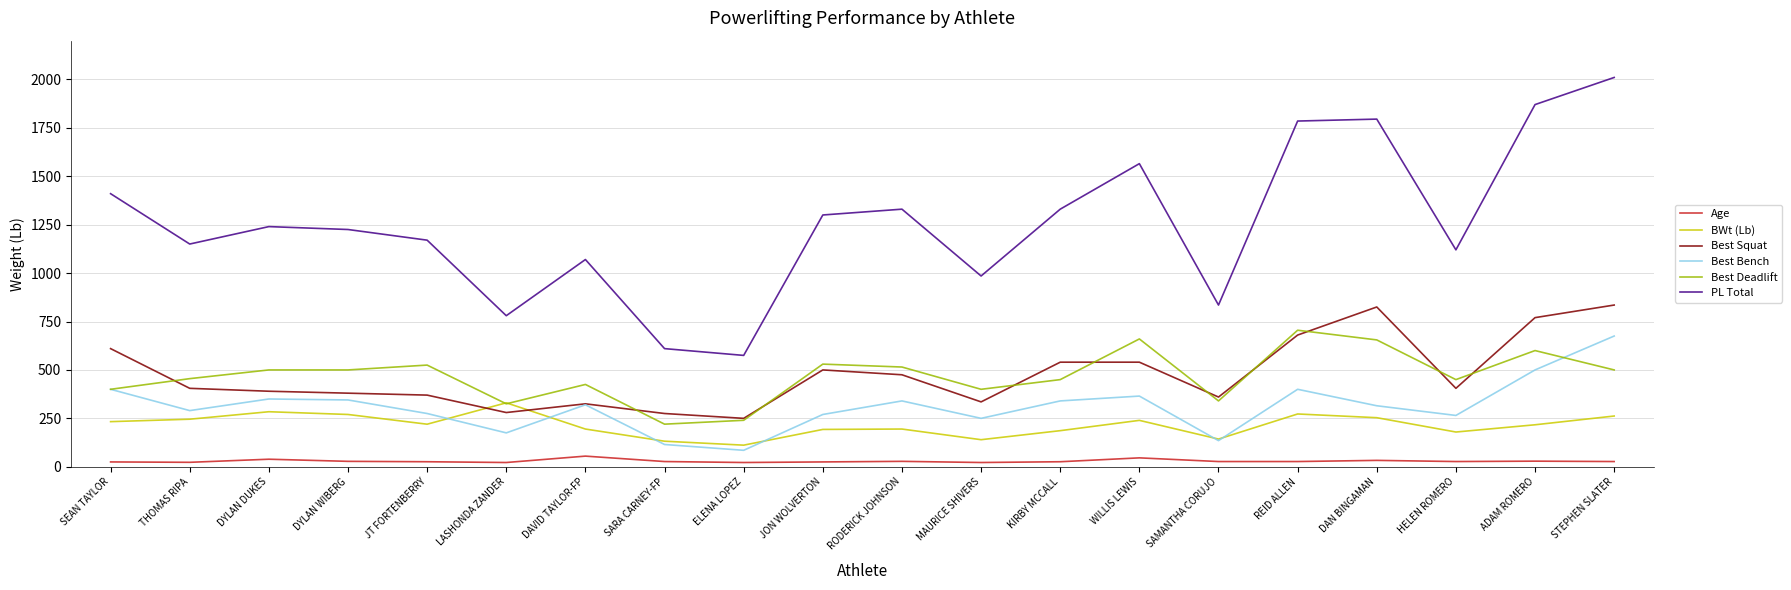

Read the Best Deadlift value at DAVID TAYLOR-FP.

425.0